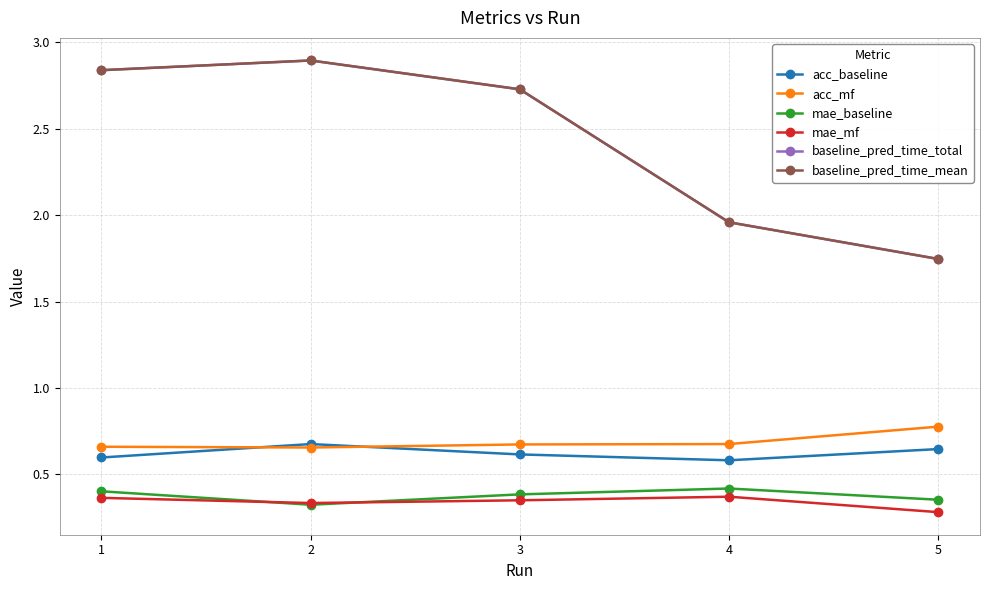

How many lines are shown in the chart?

6